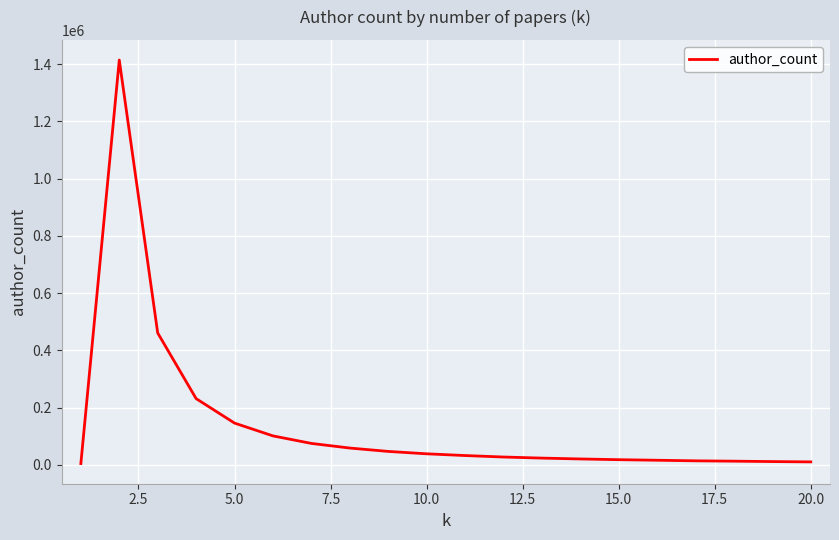

What is the maximum value shown in the chart?

1414769